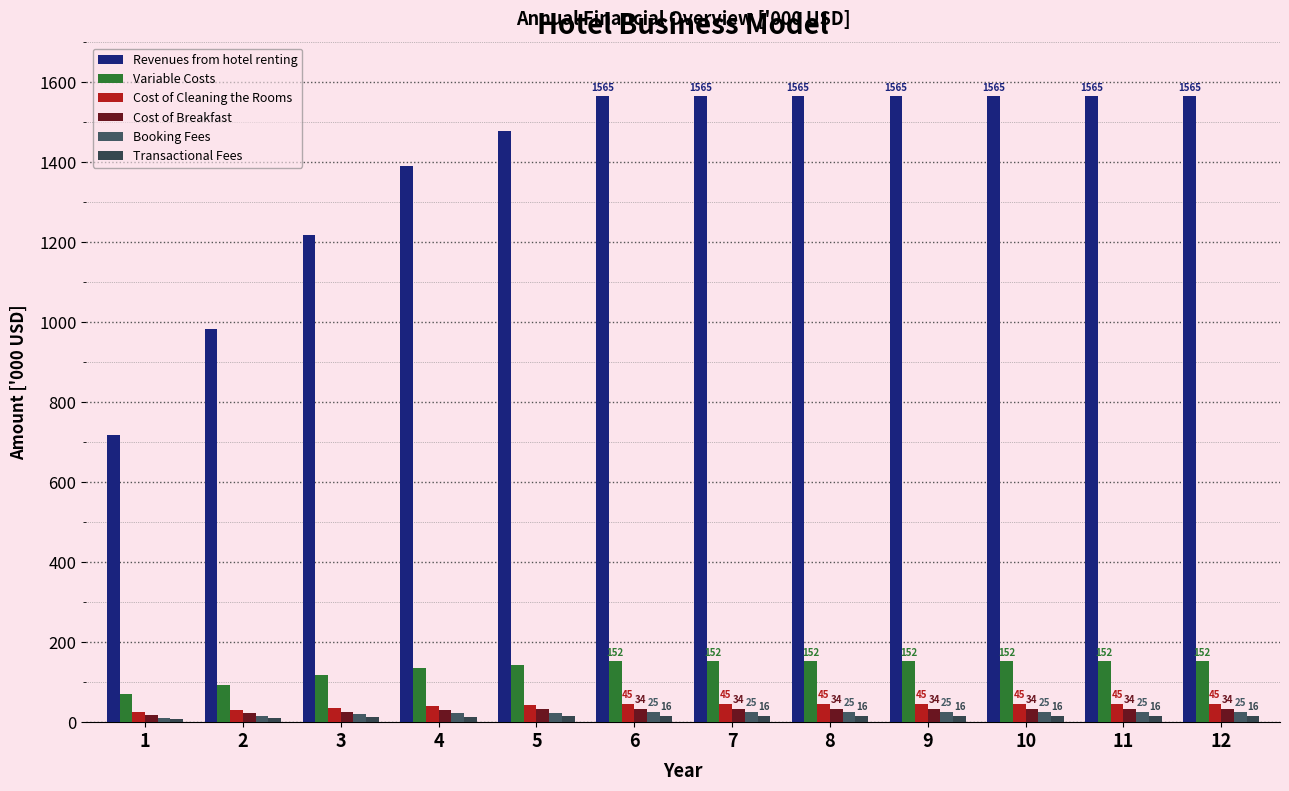

Count the number of data series in this chart.

6